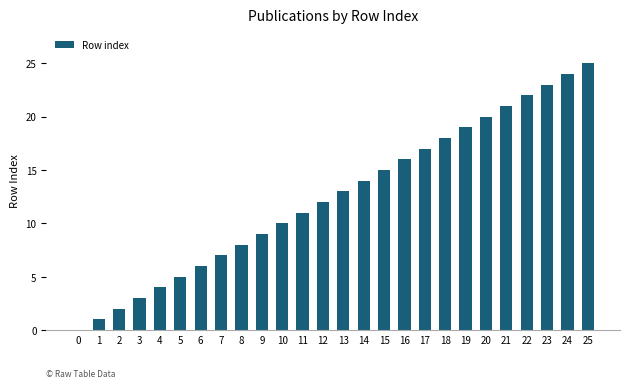

Is it true that the value at 13 is 18?

False